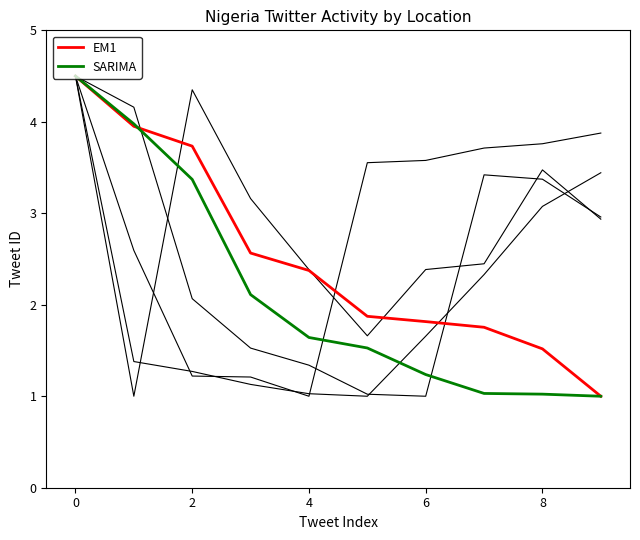

Is this an area chart (filled region under the line)?

No